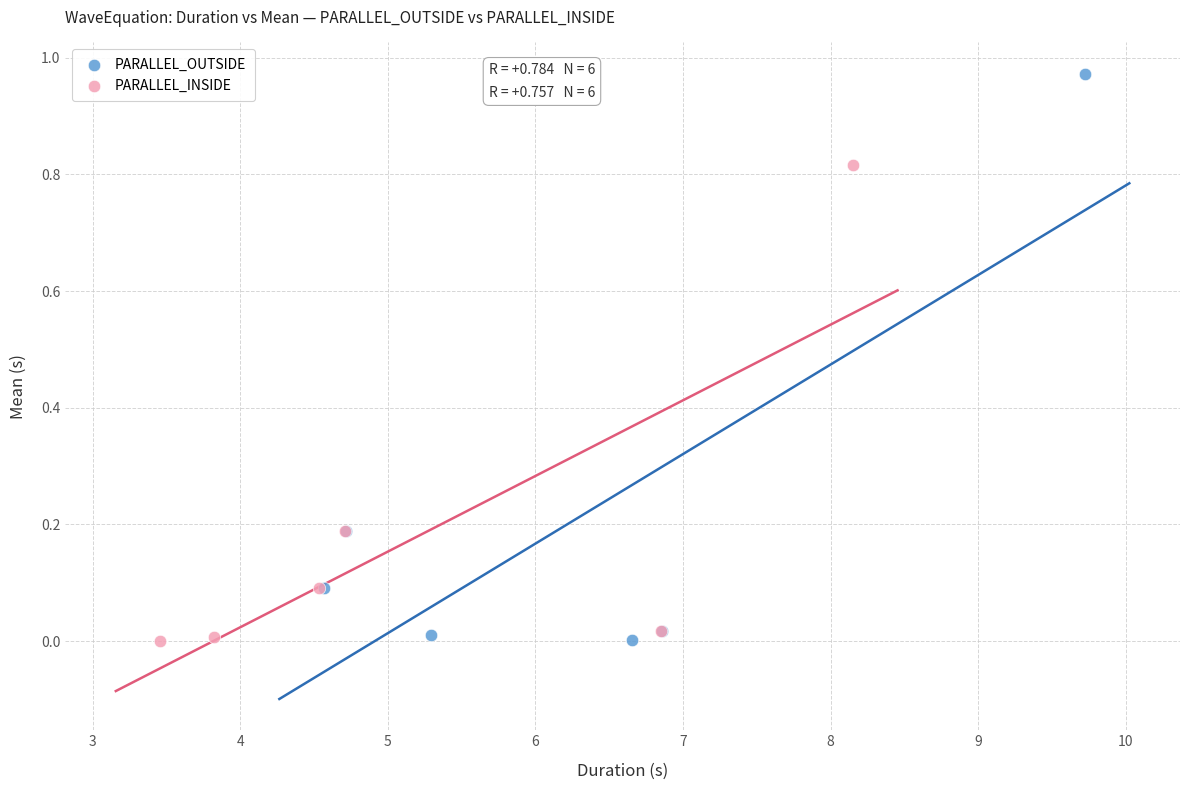

Which series contains the highest Y value?

PARALLEL_OUTSIDE